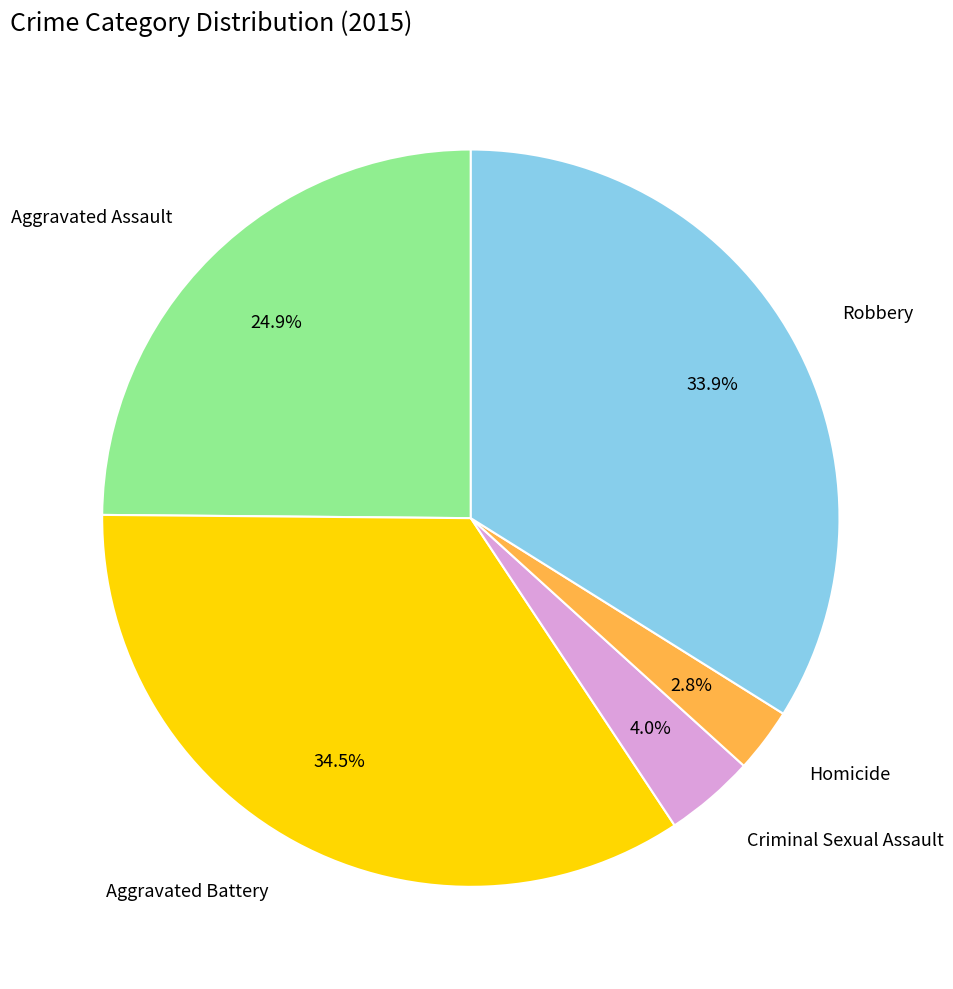

To the nearest percent, what portion does Aggravated Assault represent?

25%